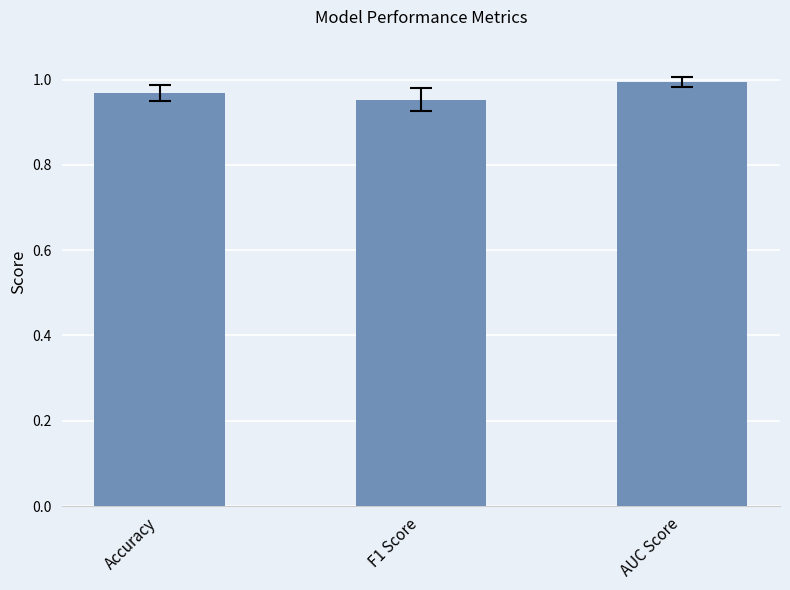

List the labels in order of value, largest first.

AUC Score, Accuracy, F1 Score